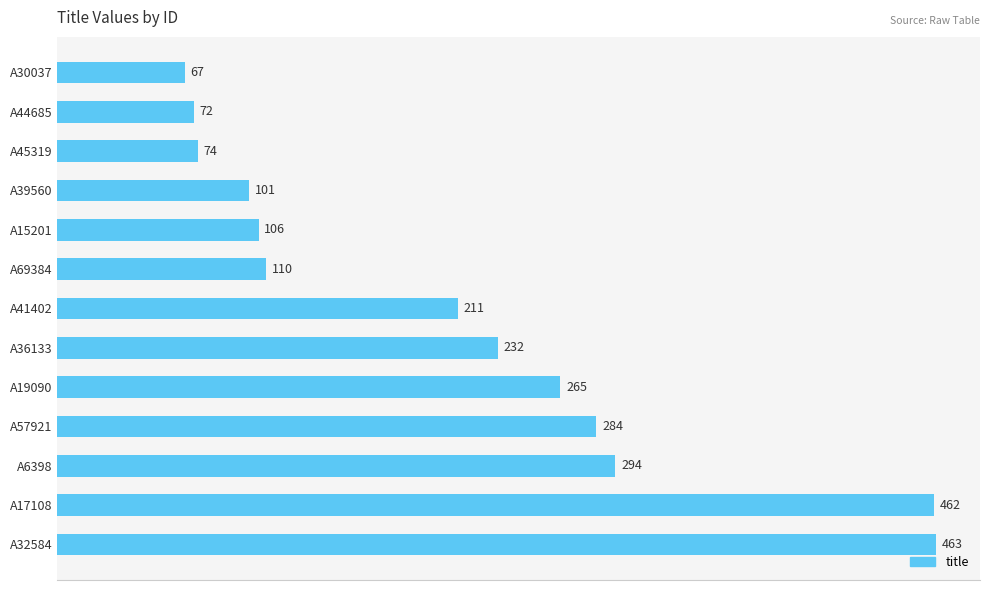

Between A30037 and A39560, which is larger?

A39560